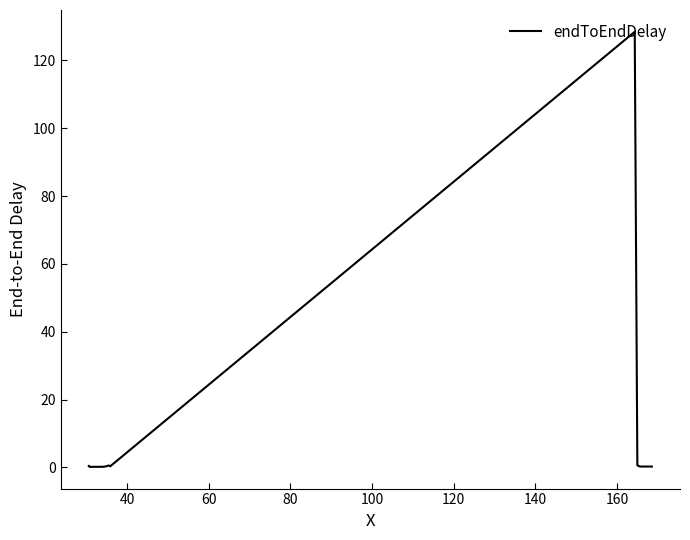

What is the maximum value shown in the chart?

128.5